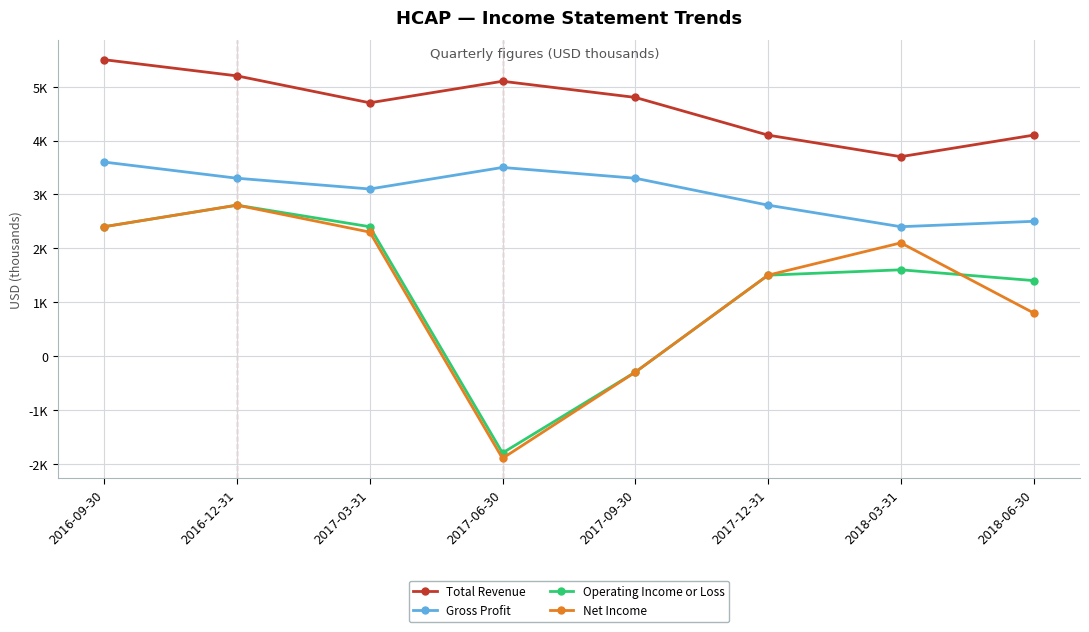

True or false: Operating Income or Loss has a value of 2400 at 2016-09-30.

True